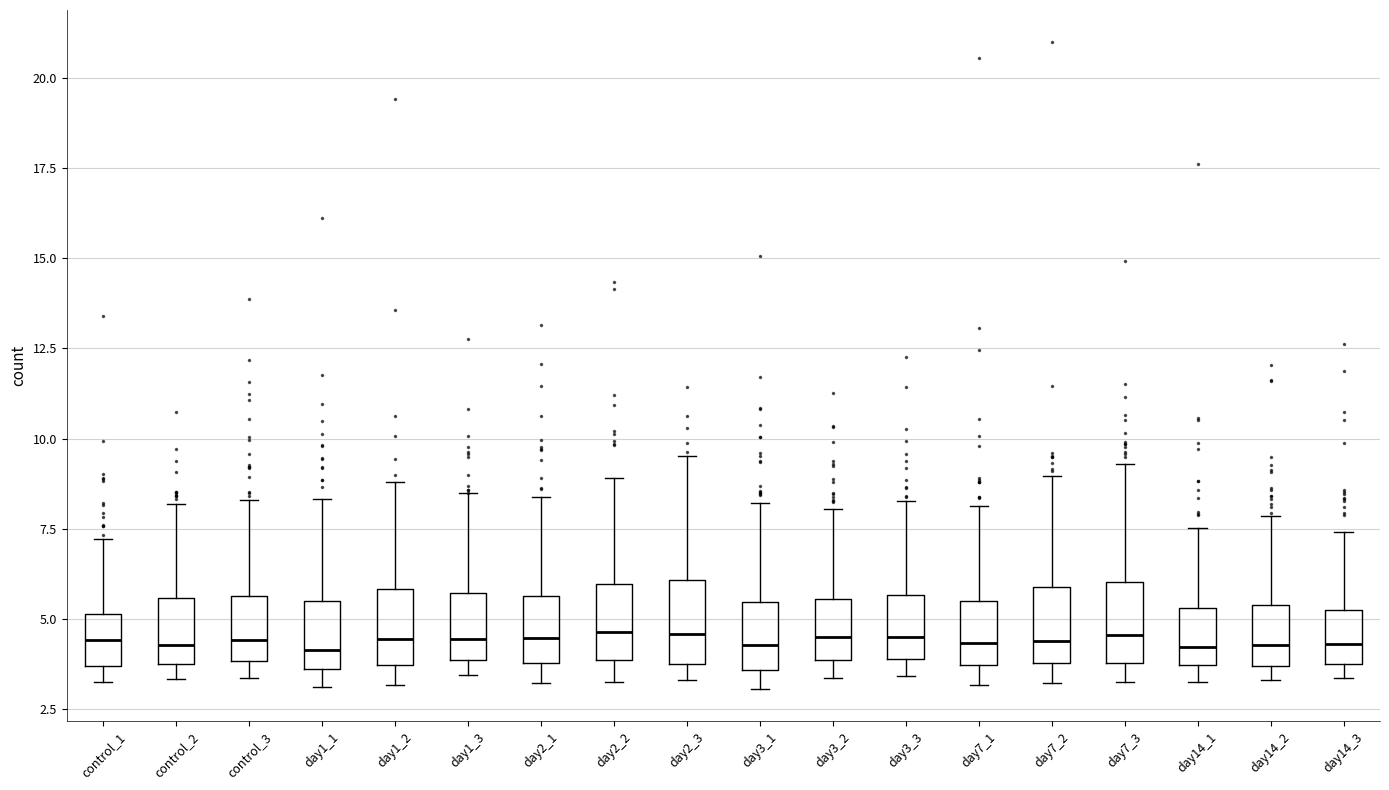

Reading left to right, transcribe this box plot: for each box, give where its median line is, the range the box spans, and where its two whiskers end, as read against the y-axis. The values are not printed on the chart, so give them approximately, as read against the axis.

control_1: median 4.5, box 3.5 to 5.0, whiskers 3.5 (just below the box's lower edge) to 7.0
control_2: median 4.5, box 3.5 to 5.5, whiskers 3.5 (just below the box's lower edge) to 8.0
control_3: median 4.5, box 4.0 to 5.5, whiskers 3.5 to 8.5
day1_1: median 4.0, box 3.5 to 5.5, whiskers 3.0 to 8.5
day1_2: median 4.5, box 3.5 to 6.0, whiskers 3.0 to 9.0
day1_3: median 4.5, box 4.0 to 5.5, whiskers 3.5 to 8.5
day2_1: median 4.5, box 4.0 to 5.5, whiskers 3.0 to 8.5
day2_2: median 4.5, box 4.0 to 6.0, whiskers 3.5 to 9.0
day2_3: median 4.5, box 4.0 to 6.0, whiskers 3.5 to 9.5
day3_1: median 4.5, box 3.5 to 5.5, whiskers 3.0 to 8.0
day3_2: median 4.5, box 4.0 to 5.5, whiskers 3.5 to 8.0
day3_3: median 4.5, box 4.0 to 5.5, whiskers 3.5 to 8.5
day7_1: median 4.5, box 3.5 to 5.5, whiskers 3.0 to 8.0
day7_2: median 4.5, box 4.0 to 6.0, whiskers 3.0 to 9.0
day7_3: median 4.5, box 4.0 to 6.0, whiskers 3.5 to 9.5
day14_1: median 4.0, box 3.5 to 5.5, whiskers 3.5 (just below the box's lower edge) to 7.5
day14_2: median 4.5, box 3.5 to 5.5, whiskers 3.5 (just below the box's lower edge) to 8.0
day14_3: median 4.5, box 4.0 to 5.5, whiskers 3.5 to 7.5